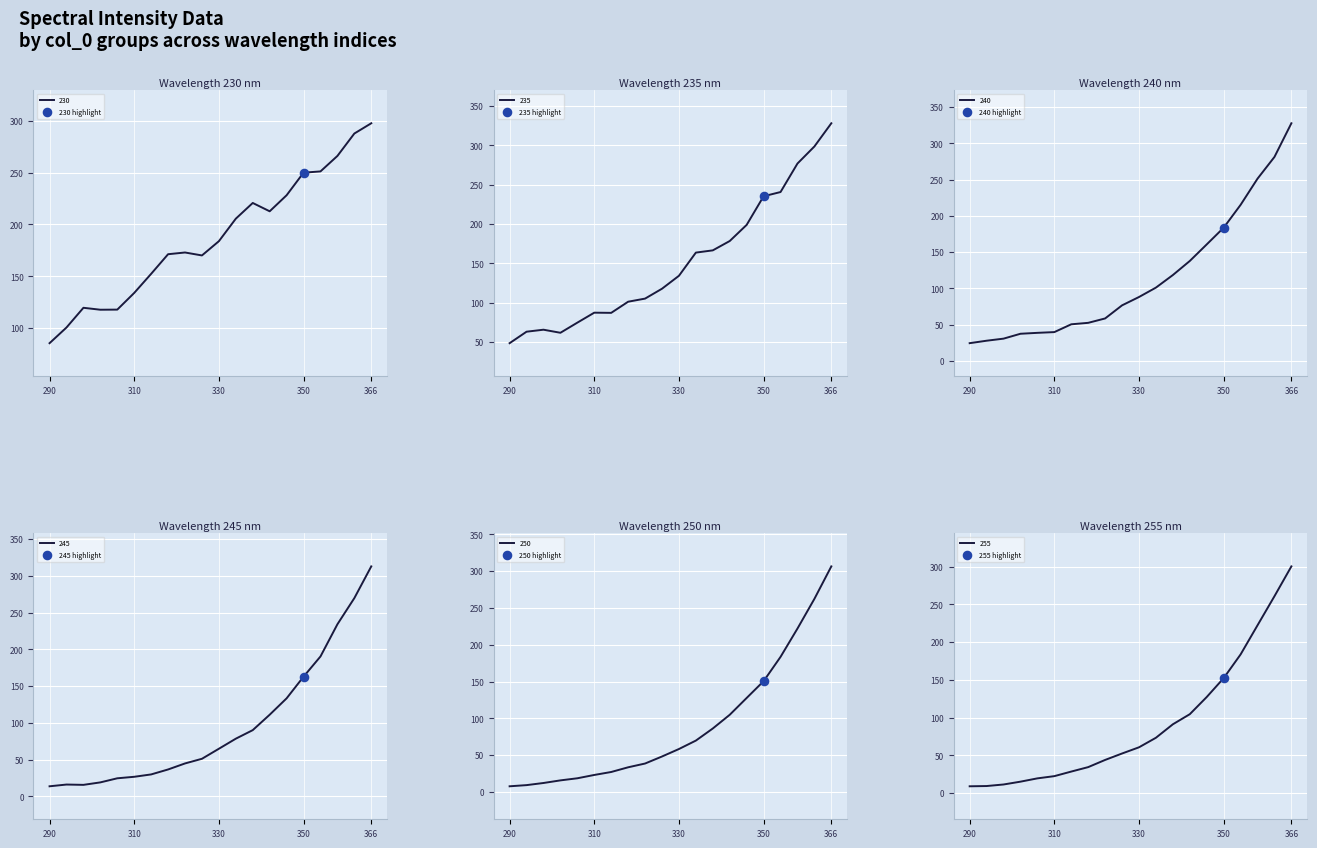

Which series contains the lowest Y value?

250